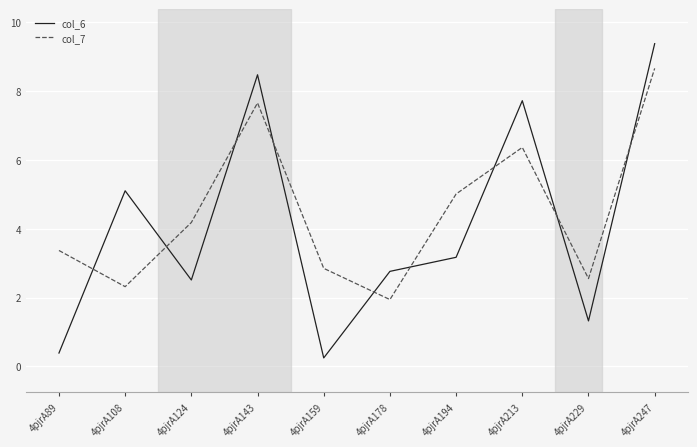

Reading left to right, transcribe all the data shown in this chart.

col_6: 0.4	5.1	2.5	8.5	0.2	2.8	3.2	7.7	1.3	9.4
col_7: 3.4	2.3	4.2	7.7	2.9	1.9	5.0	6.4	2.6	8.7